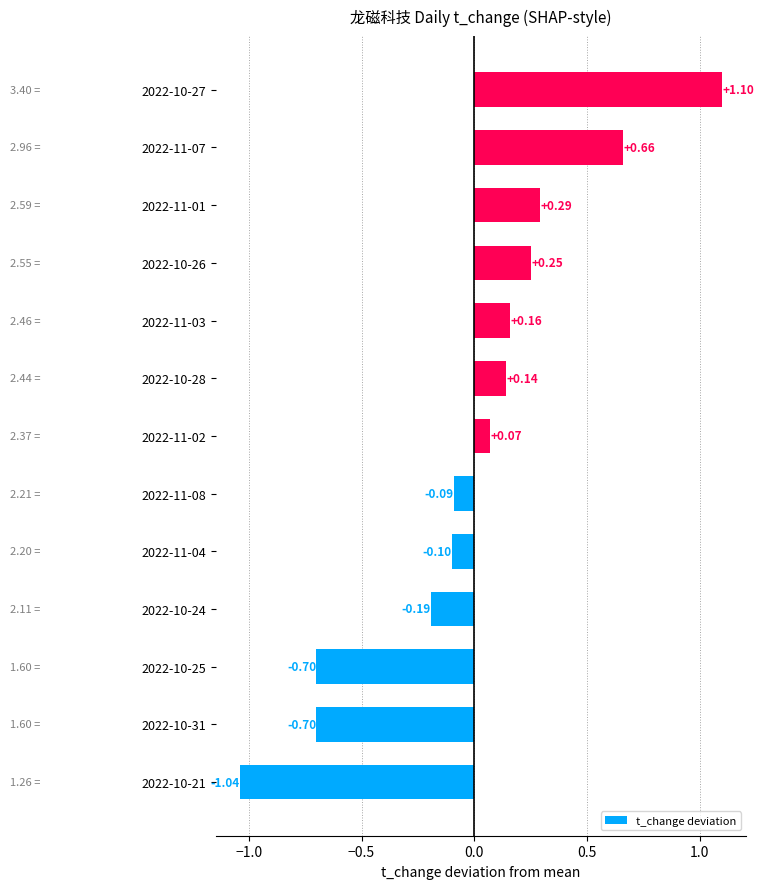

What is the difference between the second highest and second lowest values?

1.4